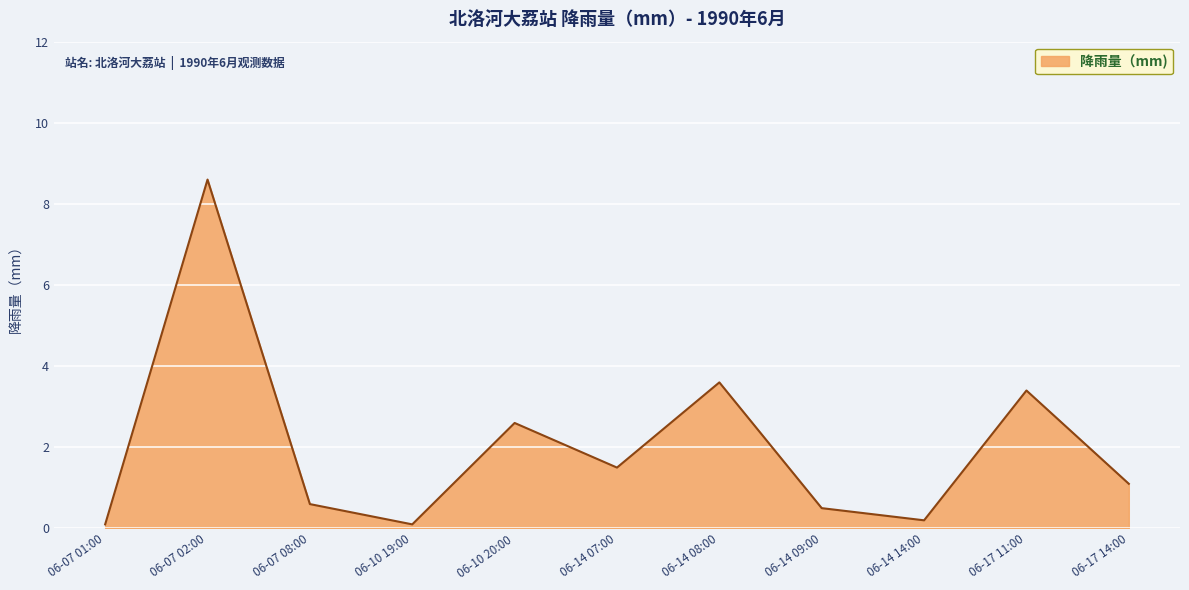

What is the difference between the values at 06-14 08:00 and 06-10 20:00?

1.0